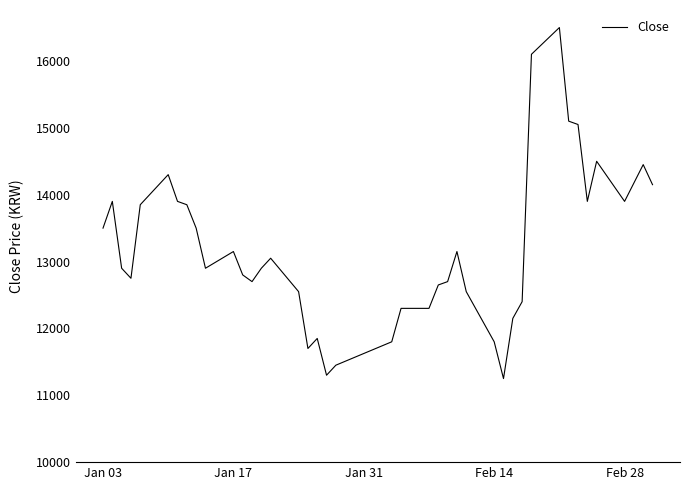

What is the minimum value shown in the chart?

11250